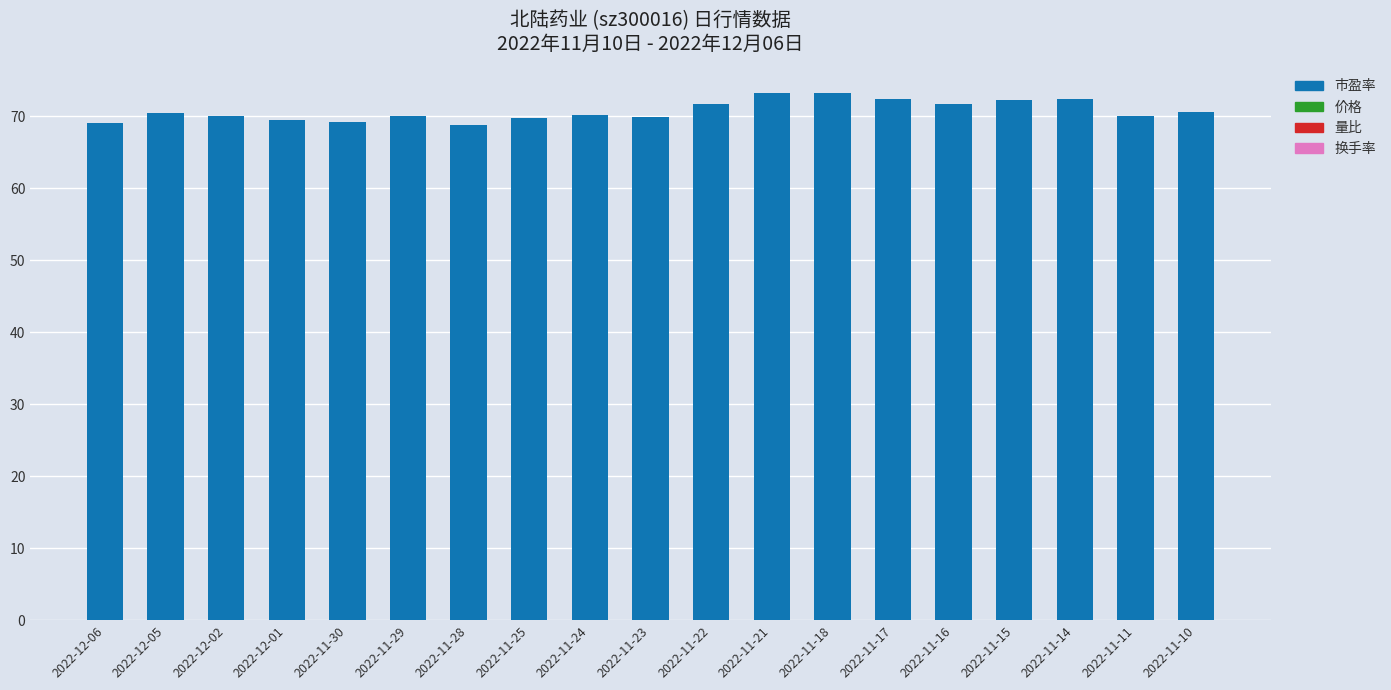

What value does the data have at 2022-11-14?

72.4